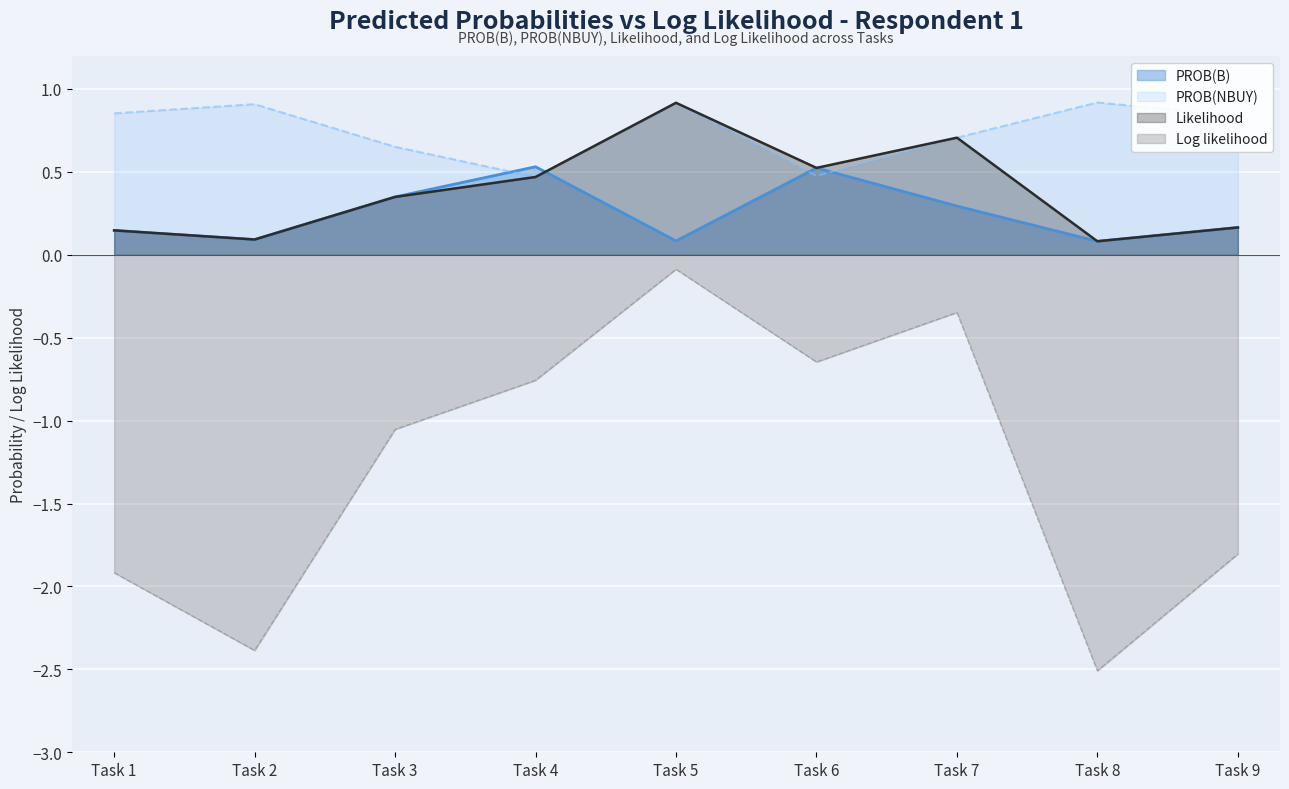

What is the minimum value shown in the chart?

-2.5